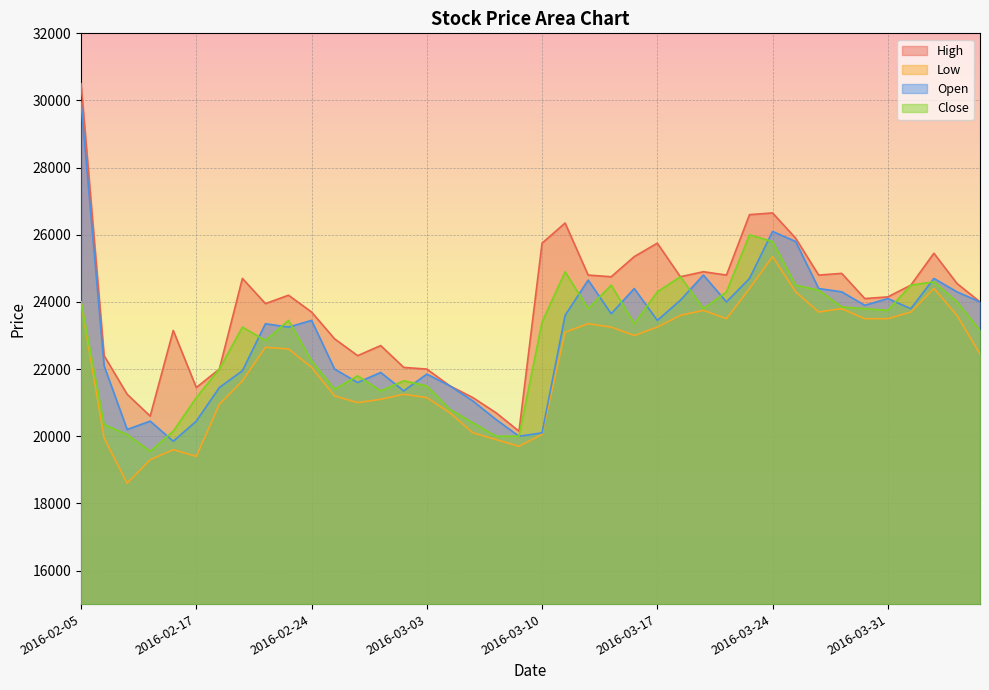

True or false: Low has a value of 12990 at 2016-03-11.

False